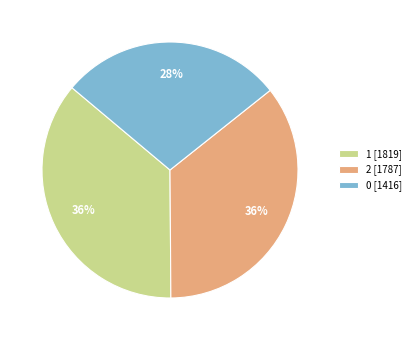

Does any single category account for the majority?

No